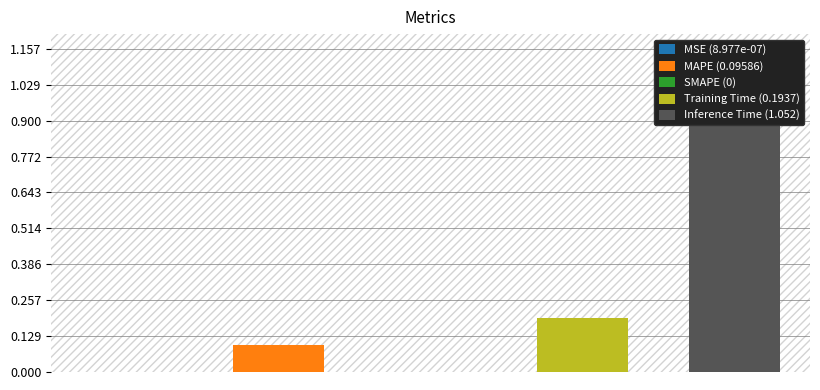

Reading left to right, extract all data points from this chart.

MSE=0.0	MAPE=0.1	SMAPE=0.0	Training Time=0.2	Inference Time=1.1